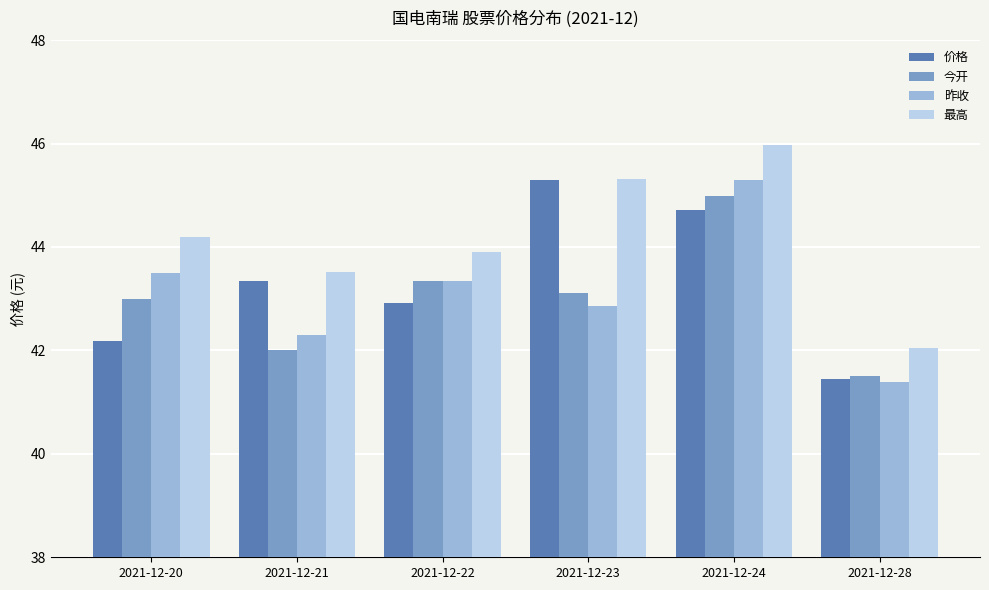

At which category is the sum across all series the highest?

2021-12-24